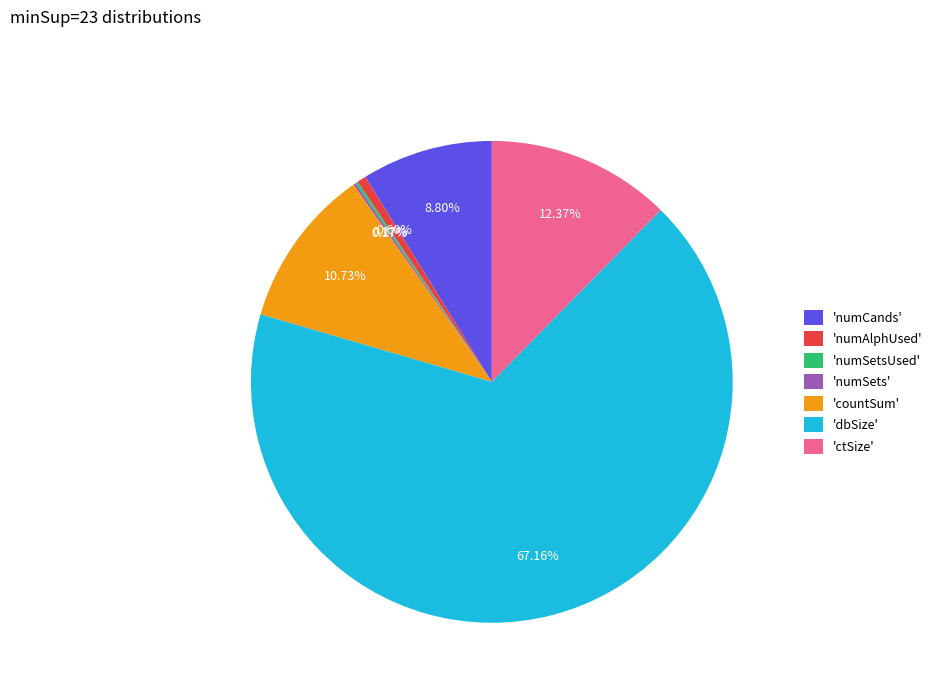

Does any single category account for the majority?

Yes